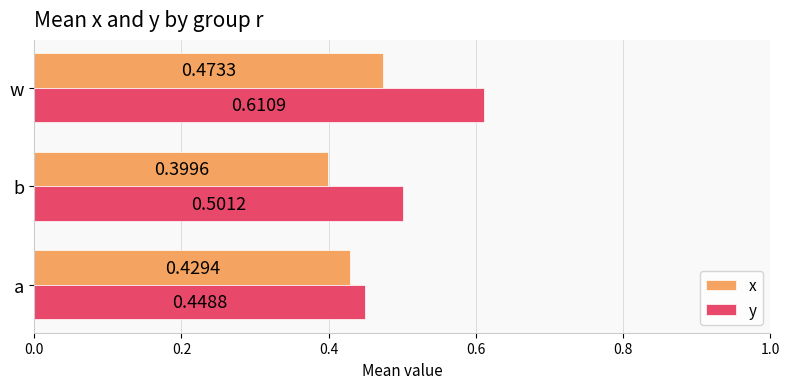

Rank the series by their maximum value, from highest to lowest.

y, x